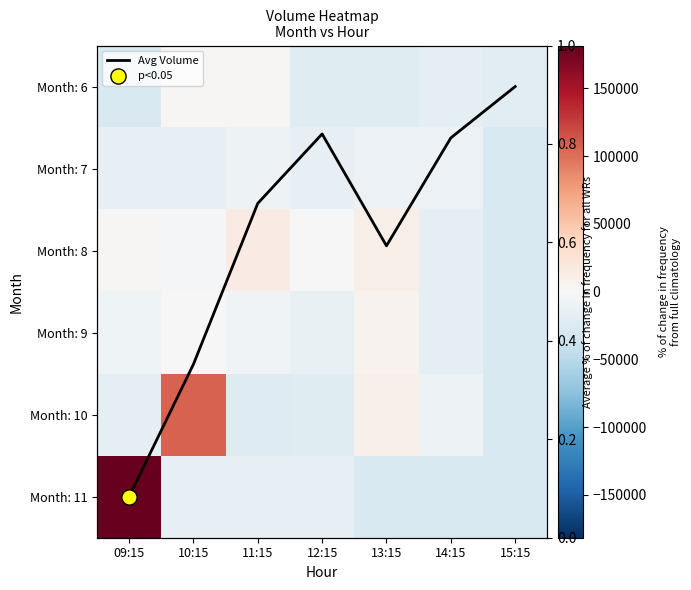

List the labels in order of Month: 10 value, smallest first.

15:15, 11:15, 12:15, 09:15, 14:15, 13:15, 10:15